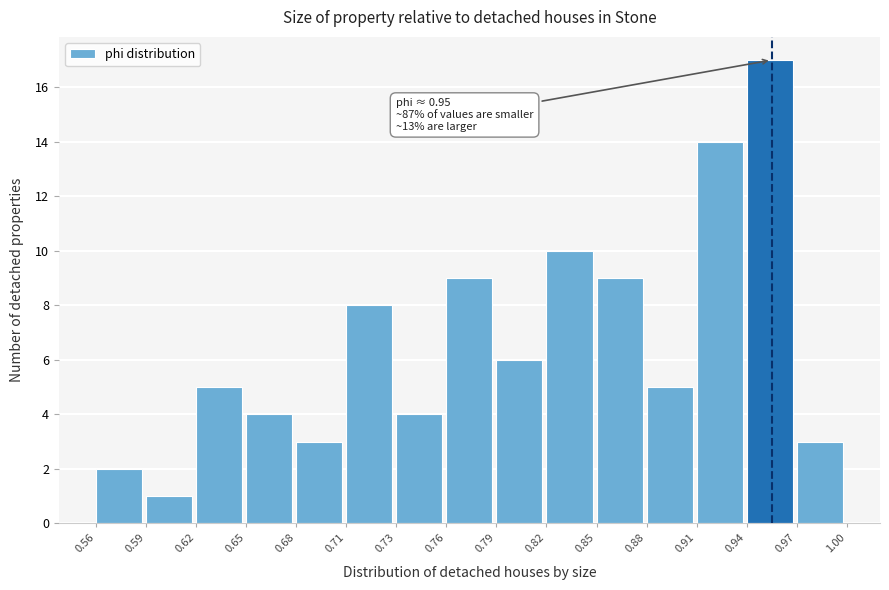

Reading left to right, list all the values displayed in this chart.

0.56=2	0.59=1	0.62=5	0.65=4	0.68=3	0.71=8	0.73=4	0.76=9	0.79=6	0.82=10	0.85=9	0.88=5	0.91=14	0.94=17	0.97=3